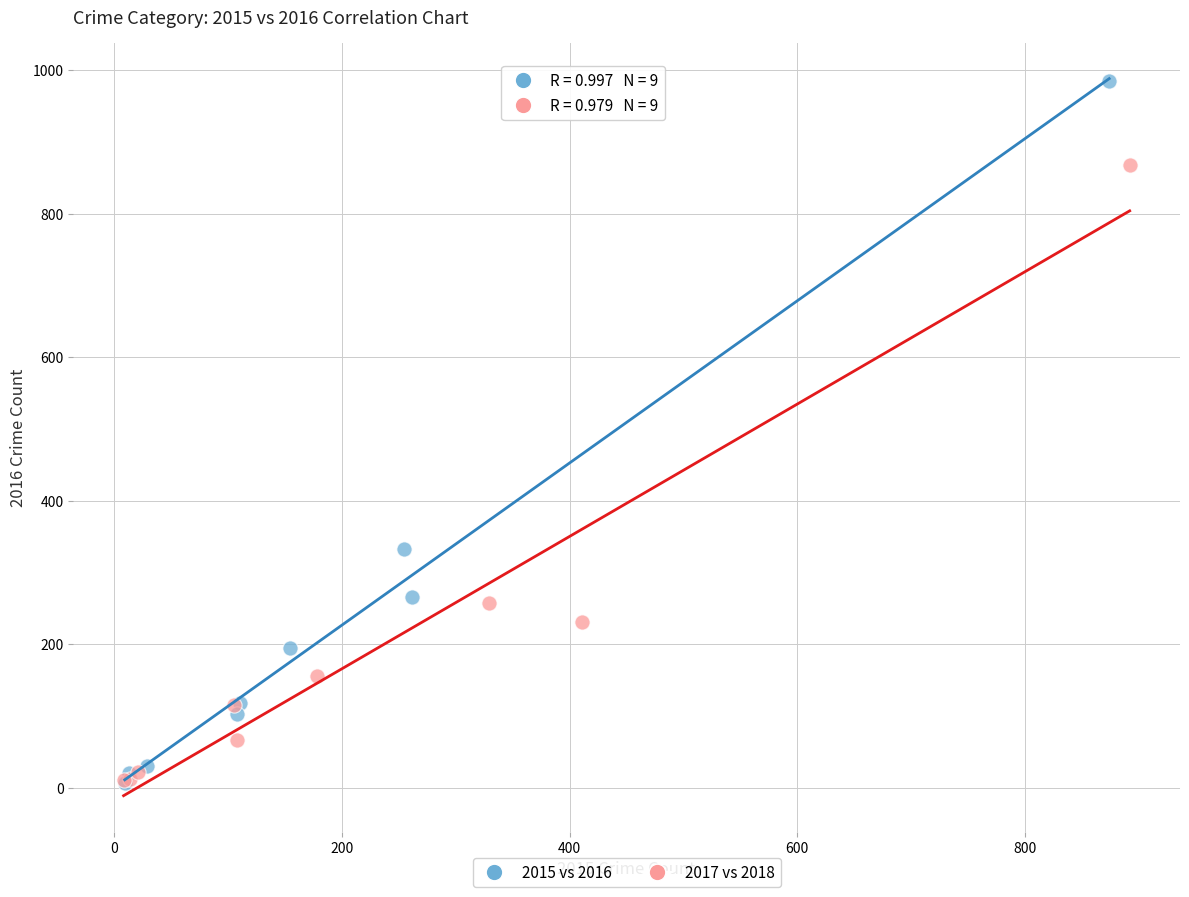

What are all the series names shown in the legend?

2015 vs 2016, 2017 vs 2018